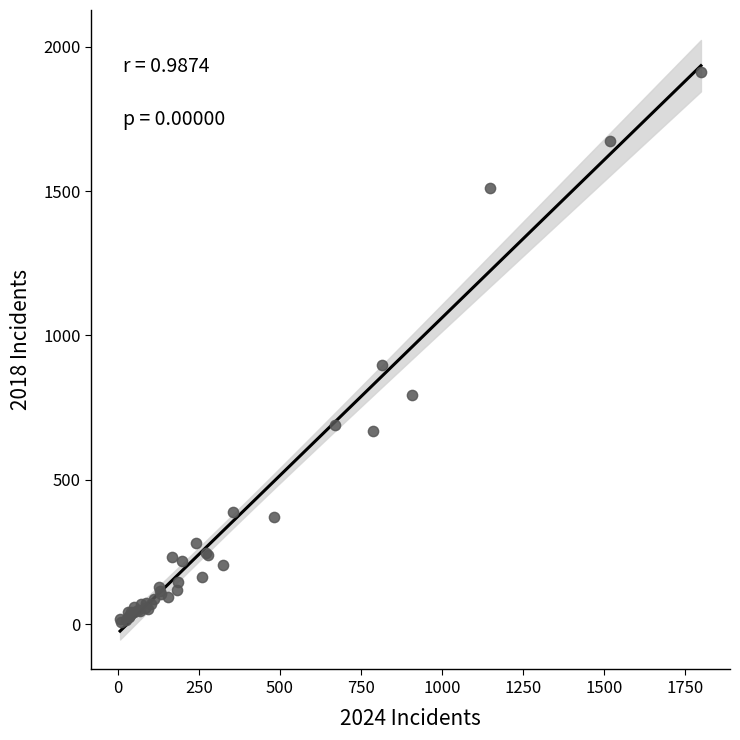

What Y value in the scatter plot is closest to 960?

898